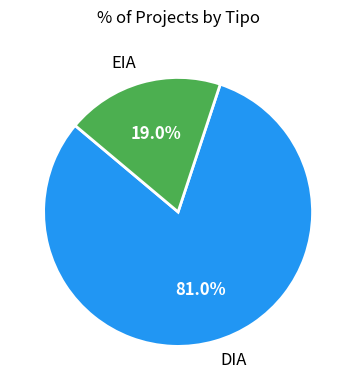

To the nearest percent, what is the difference between the DIA and EIA slice percentages?

62%